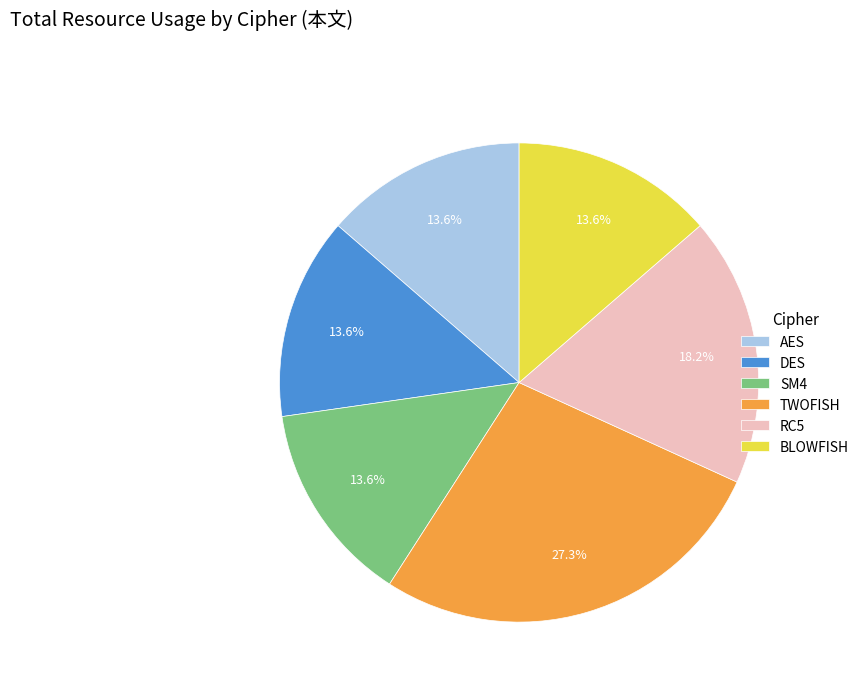

What portion of the pie excludes SM4?

86.4%